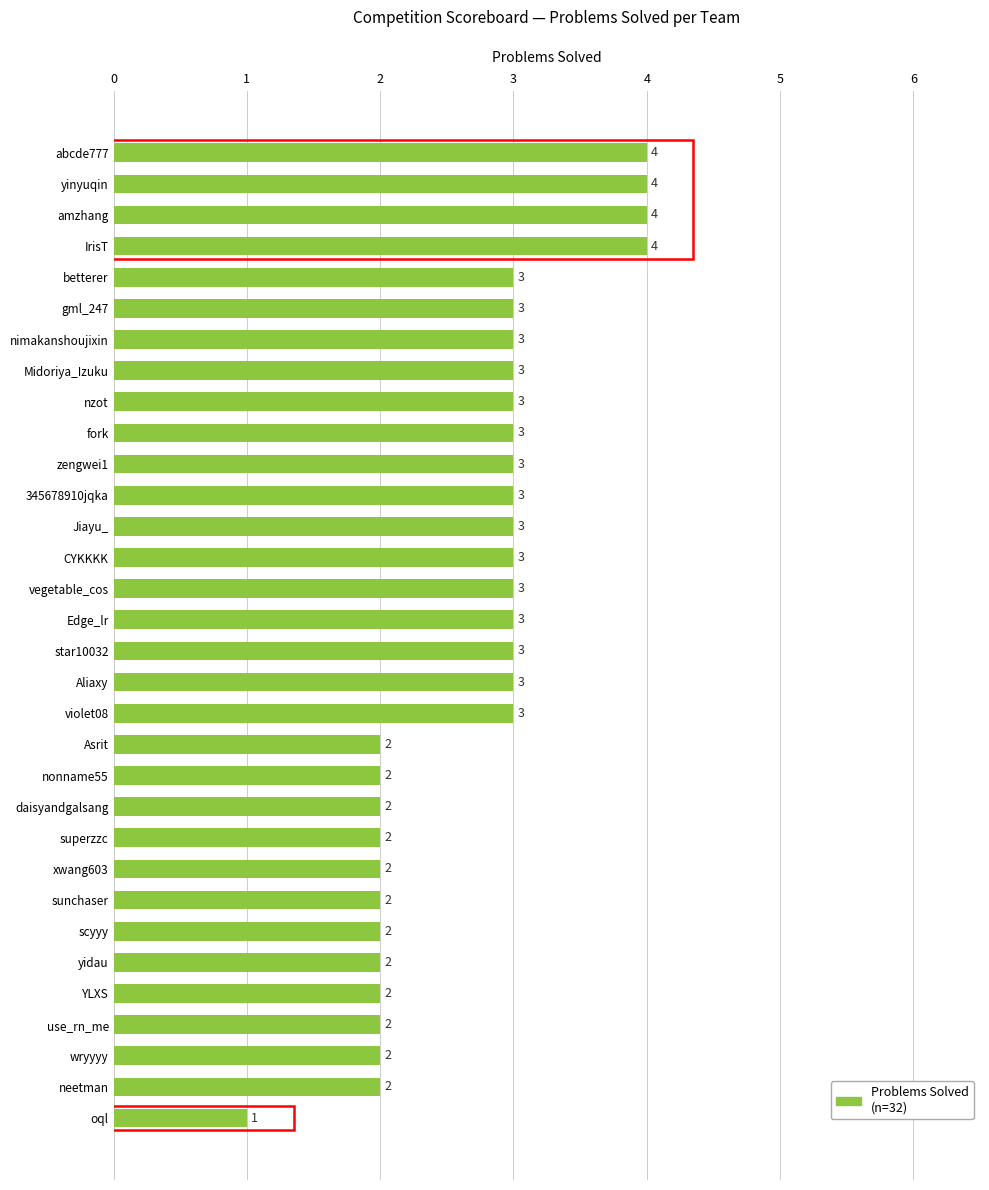

Is it true that the value at YLXS is 3?

False